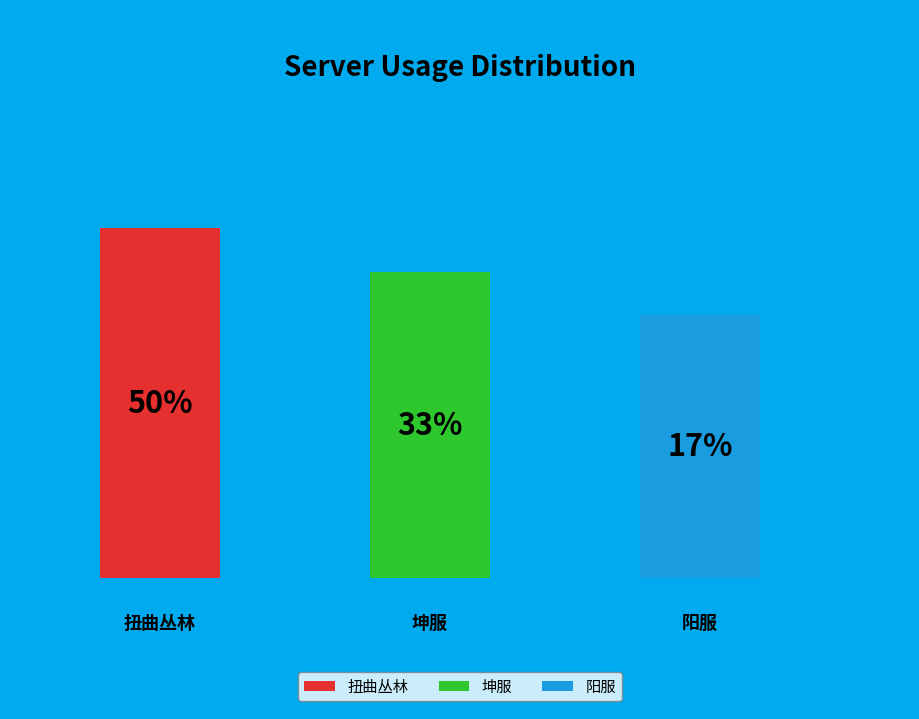

The 坤服 slice represents 33% of the pie. True or false?

True